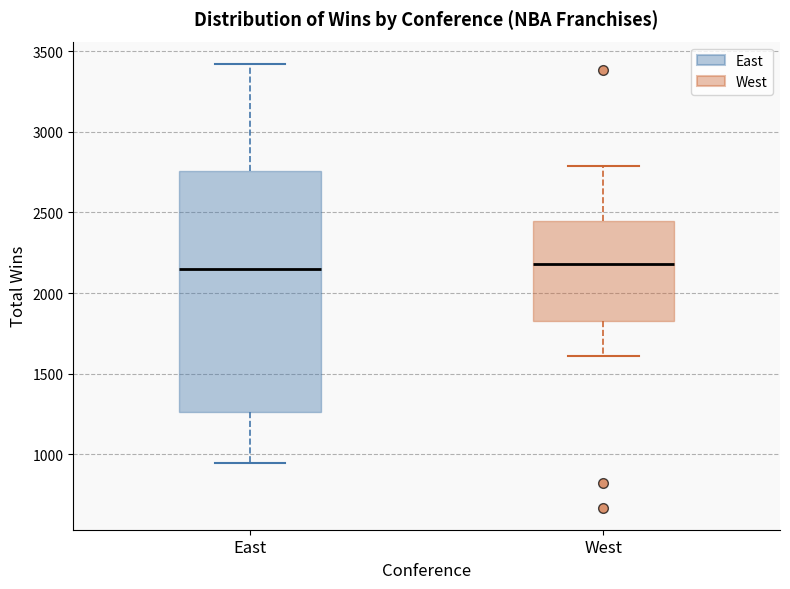

Reading left to right, read every box against the y-axis: the position of its median line, the range the box covers, and the ends of its whiskers. The values are not printed on the chart, so give them approximately, as read against the axis.

East: median 2150, box 1250 to 2750, whiskers 950 to 3400
West: median 2200, box 1850 to 2450, whiskers 1600 to 2800